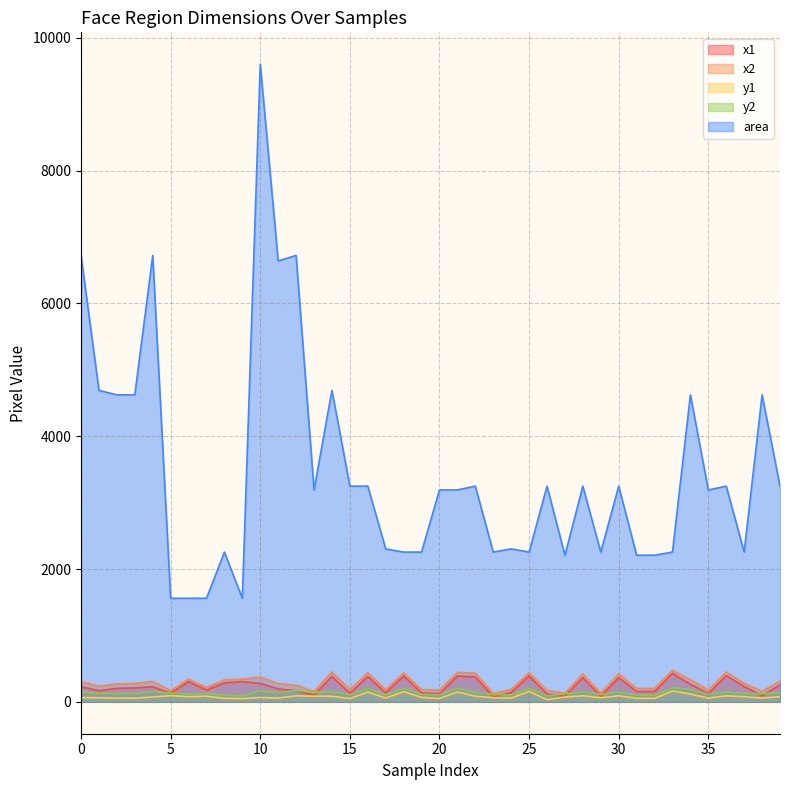

True or false: y1 and x1 intersect in this chart.

False